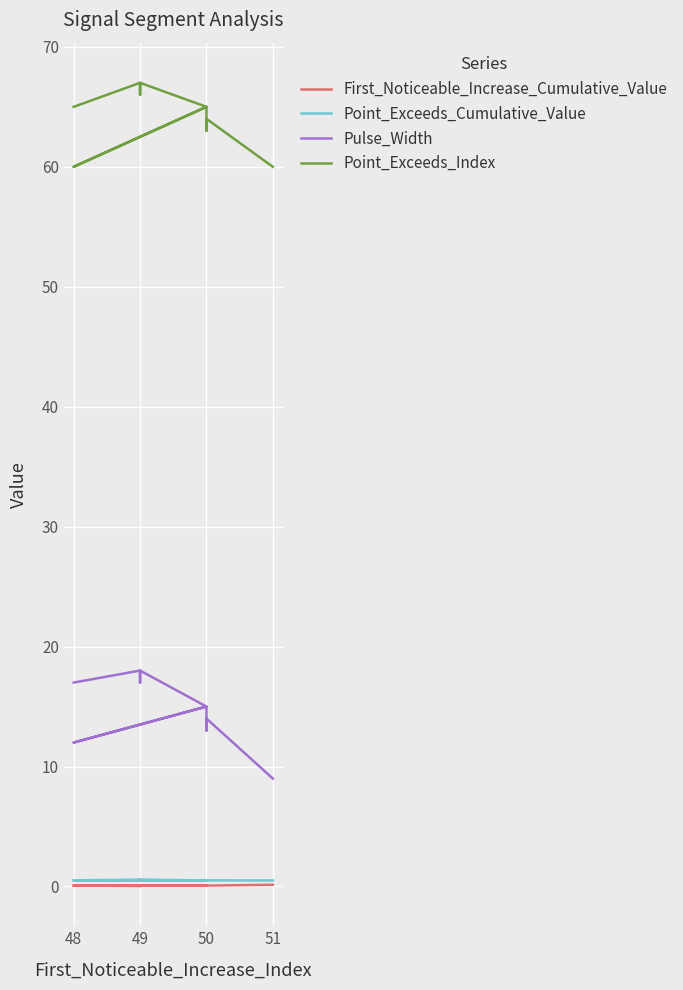

Reading left to right, what are all the values shown in this chart?

First_Noticeable_Increase_Cumulative_Value: 0.1	0.0	0.0	0.1	0.1	0.1	0.1	0.1	0.1	0.1
Point_Exceeds_Cumulative_Value: 0.5	0.6	0.5	0.6	0.5	0.5	0.5	0.5	0.5	0.5
Pulse_Width: 17.0	18.0	17.0	18.0	15.0	12.0	15.0	13.0	14.0	9.0
Point_Exceeds_Index: 65.0	67.0	66.0	67.0	65.0	60.0	65.0	63.0	64.0	60.0